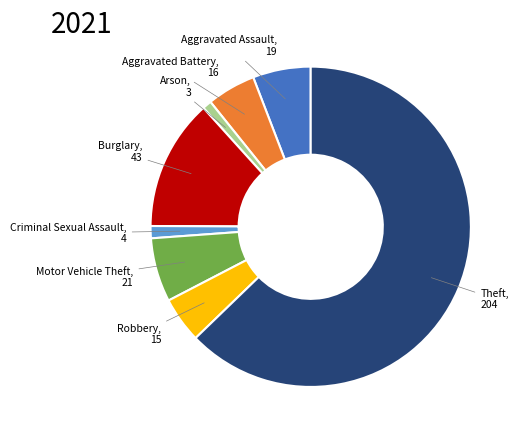

Is there a majority slice in this chart?

Yes